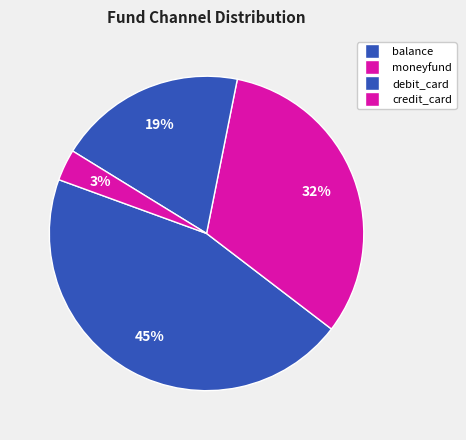

What is the change in value from balance to debit_card?

-6